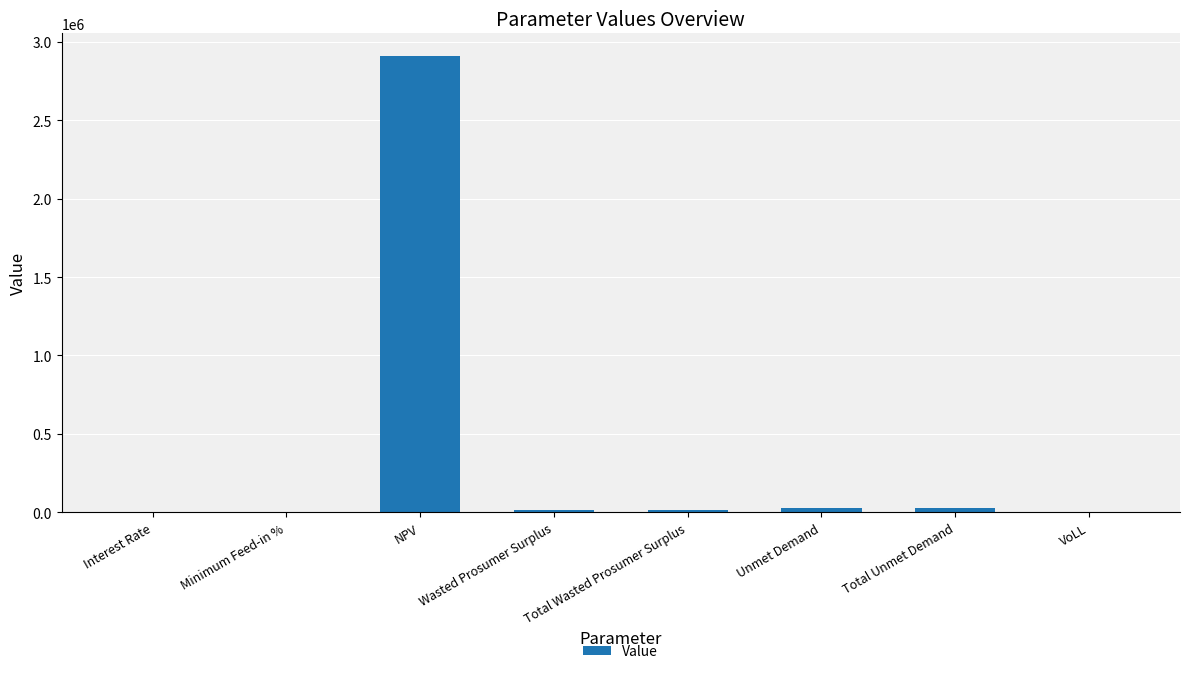

Is it true that the value at NPV is 4262111.9?

False